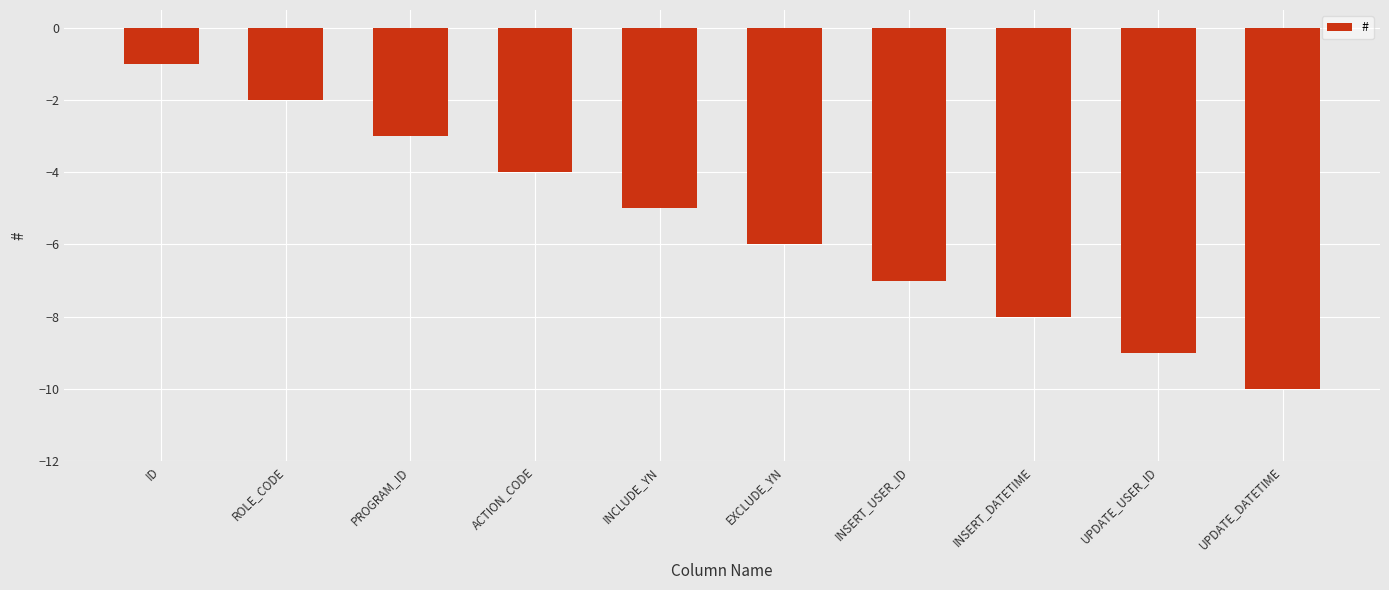

How many categories are shown in the chart?

10